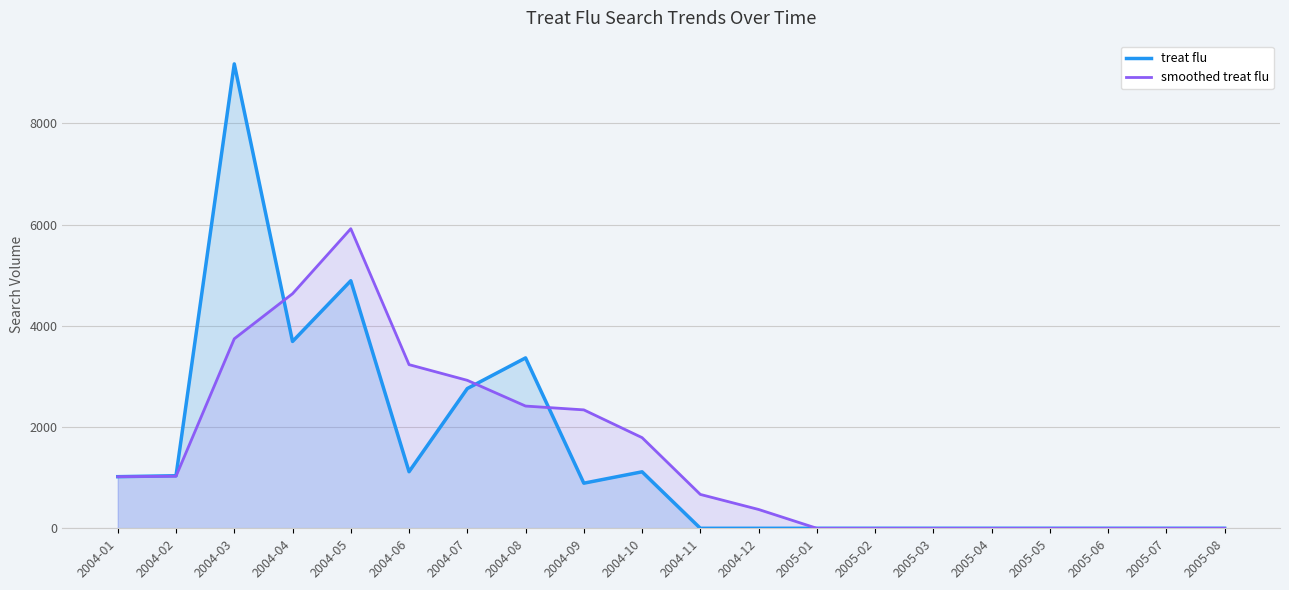

What is the label of the 7th point from the right?

2005-02